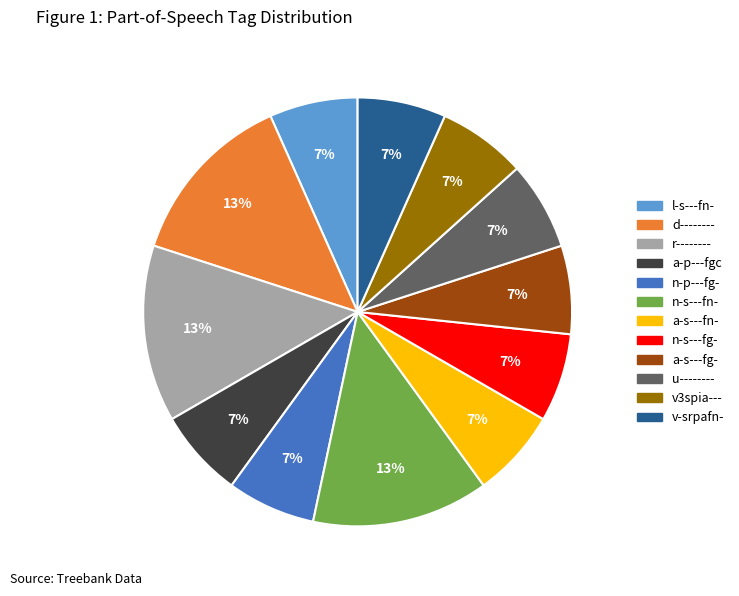

Do n-s---fg- and v3spia--- together represent more than half of the pie?

No